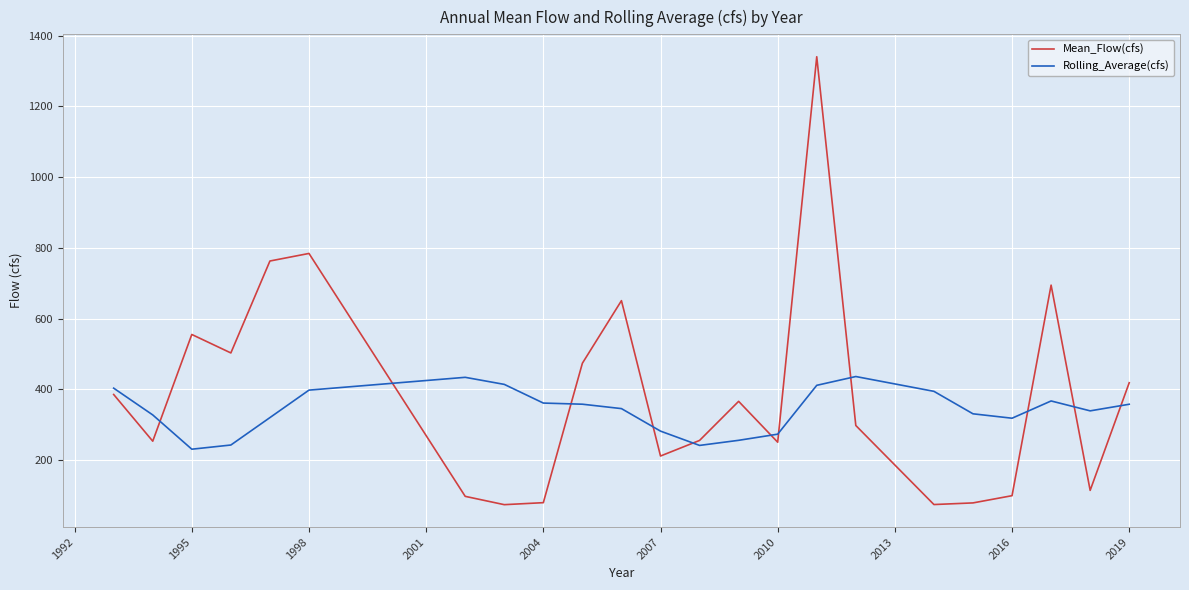

Is this an area chart (filled region under the line)?

No